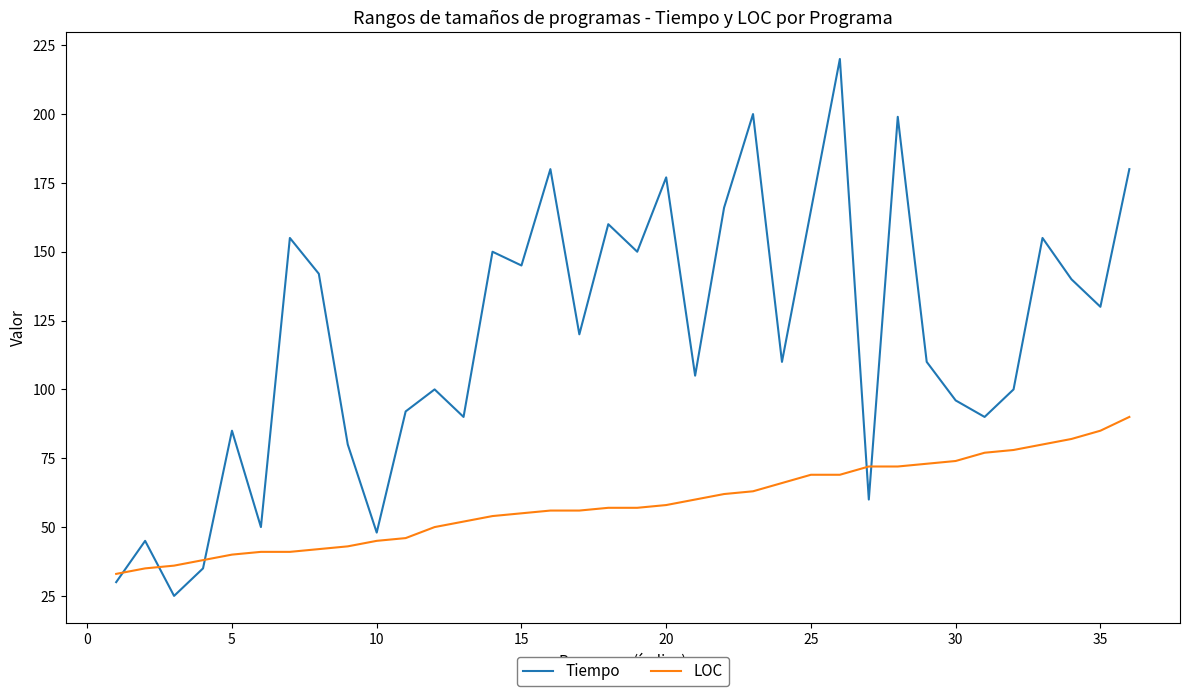

Which series has the largest range (max minus min)?

Tiempo